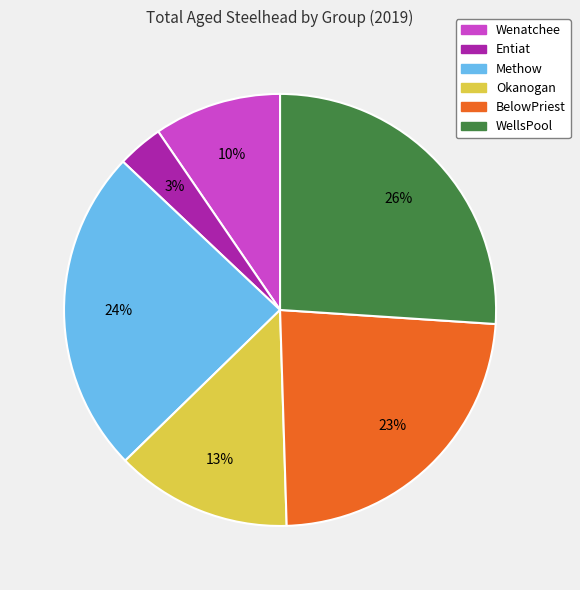

Is it true that Okanogan is 13% of the pie?

True